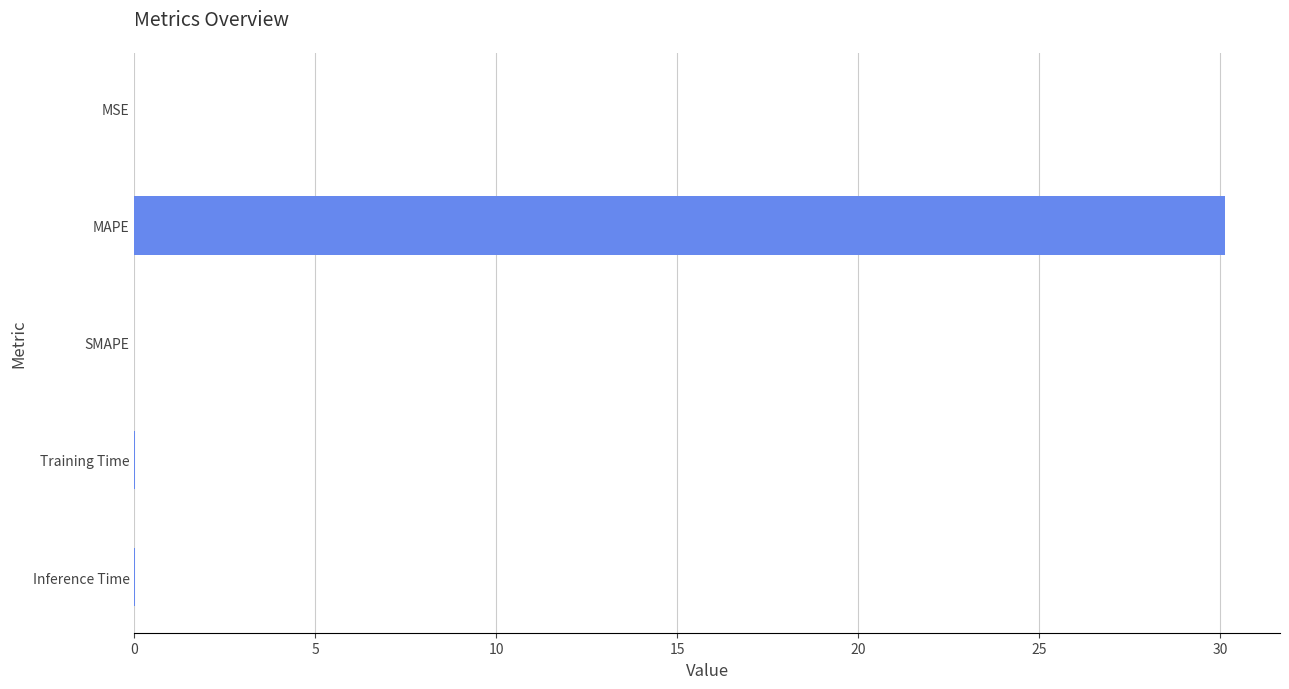

At which category does the chart reach its peak across all series?

MAPE